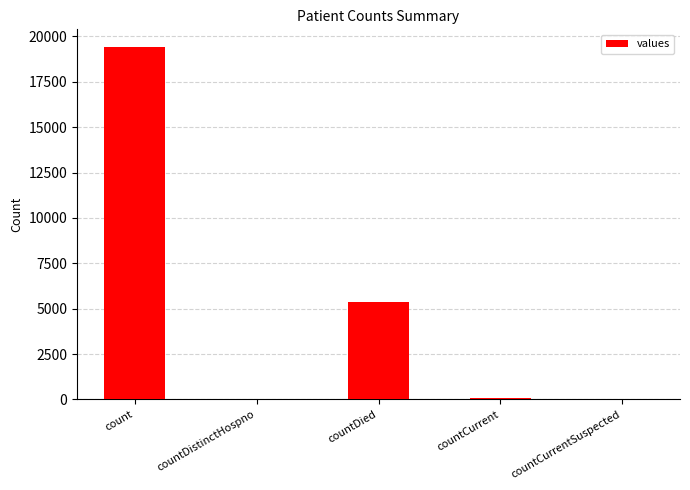

What is the change in value from count to countDied?

-14063